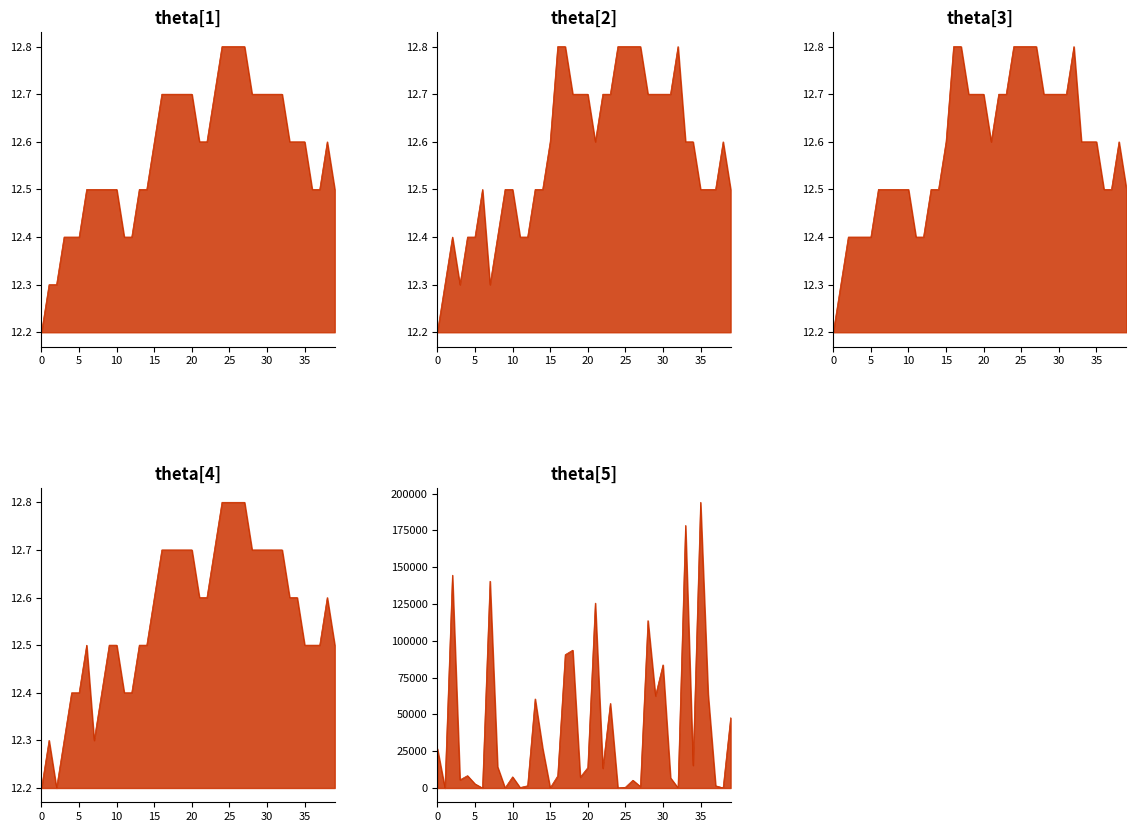

The high_line series shows 12.5 at 13. True or false?

True